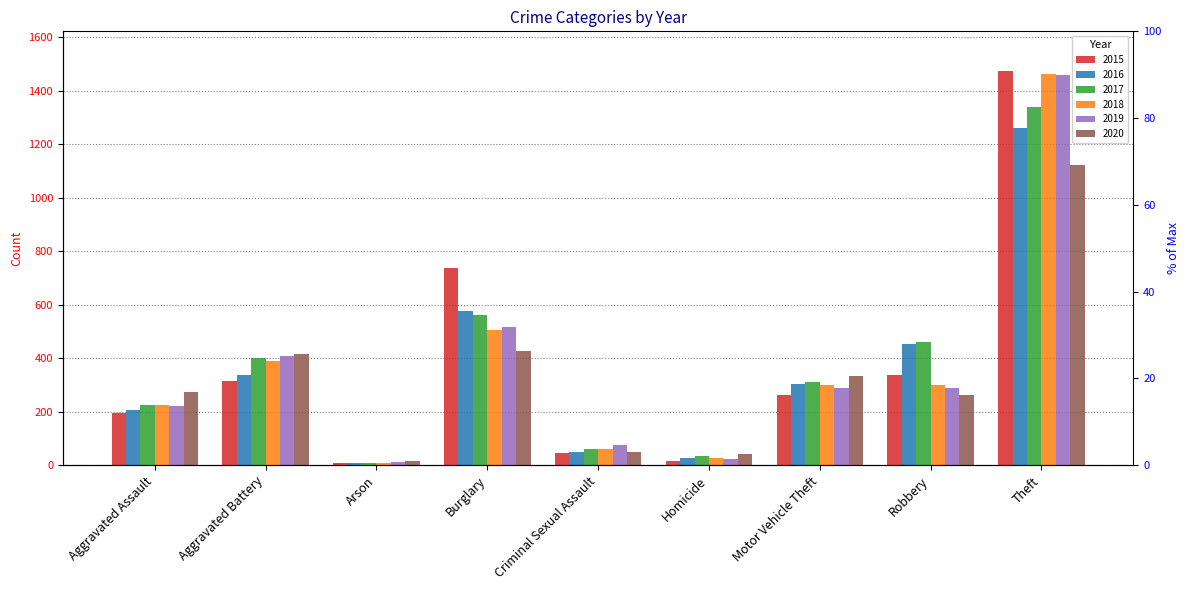

Reading right to left, transcribe all the data shown in this chart.

2015: 1474	337	263	15	46	738	9	316	194
2016: 1259	454	304	26	50	576	7	336	206
2017: 1339	460	312	33	62	562	10	400	225
2018: 1461	301	298	25	60	506	7	389	225
2019: 1459	287	290	22	77	517	12	407	223
2020: 1120	263	333	41	48	425	17	416	273